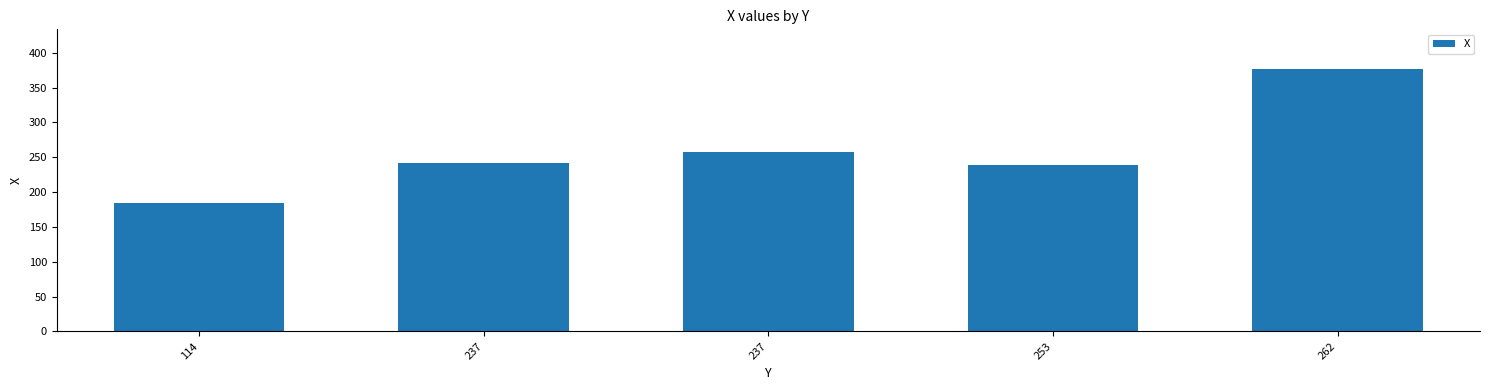

Is it true that the value at 253 is 239?

True